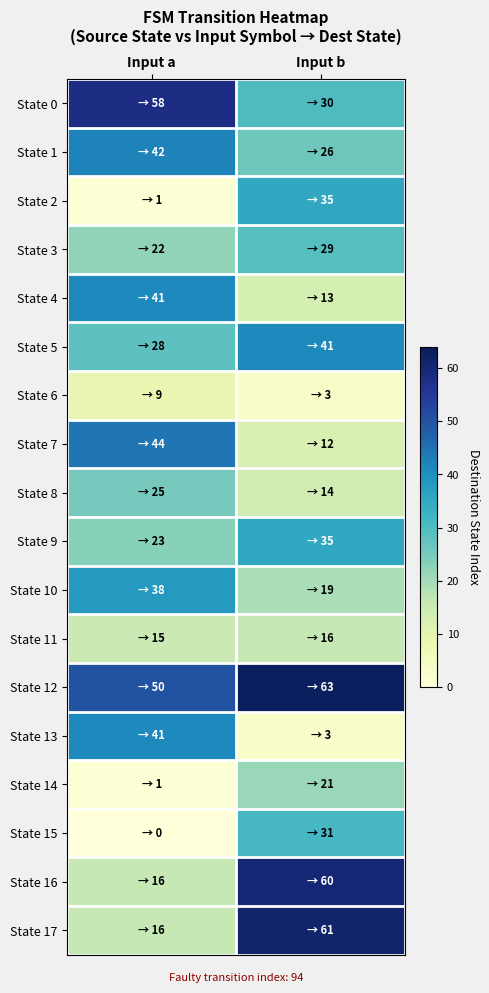

Reading left to right, transcribe all the data shown in this chart.

State 0: Input a=58	Input b=30
State 1: Input a=42	Input b=26
State 2: Input a=1	Input b=35
State 3: Input a=22	Input b=29
State 4: Input a=41	Input b=13
State 5: Input a=28	Input b=41
State 6: Input a=9	Input b=3
State 7: Input a=44	Input b=12
State 8: Input a=25	Input b=14
State 9: Input a=23	Input b=35
State 10: Input a=38	Input b=19
State 11: Input a=15	Input b=16
State 12: Input a=50	Input b=63
State 13: Input a=41	Input b=3
State 14: Input a=1	Input b=21
State 15: Input a=0	Input b=31
State 16: Input a=16	Input b=60
State 17: Input a=16	Input b=61